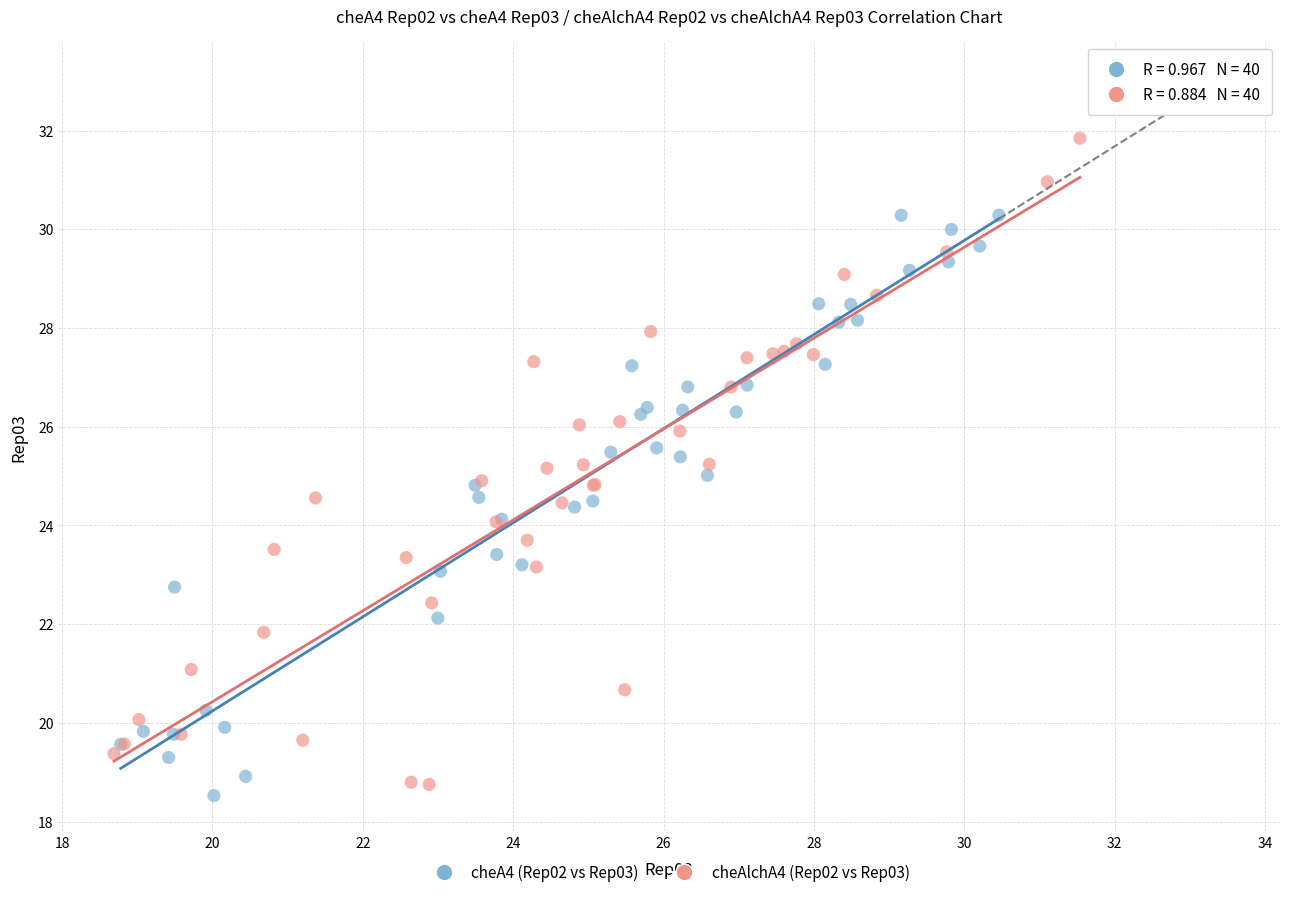

Which series contains the highest Y value?

cheAlchA4 (Rep02 vs Rep03)